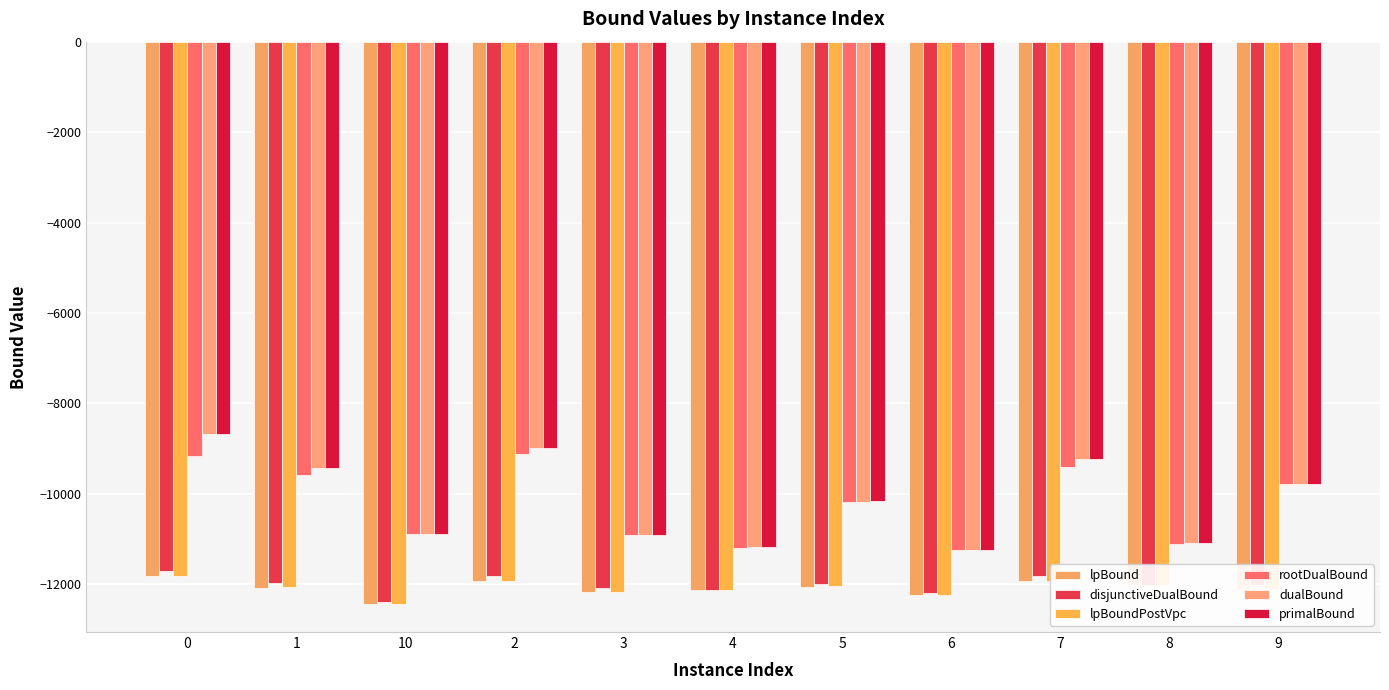

The disjunctiveDualBound series shows -3998.7 at 9. True or false?

False